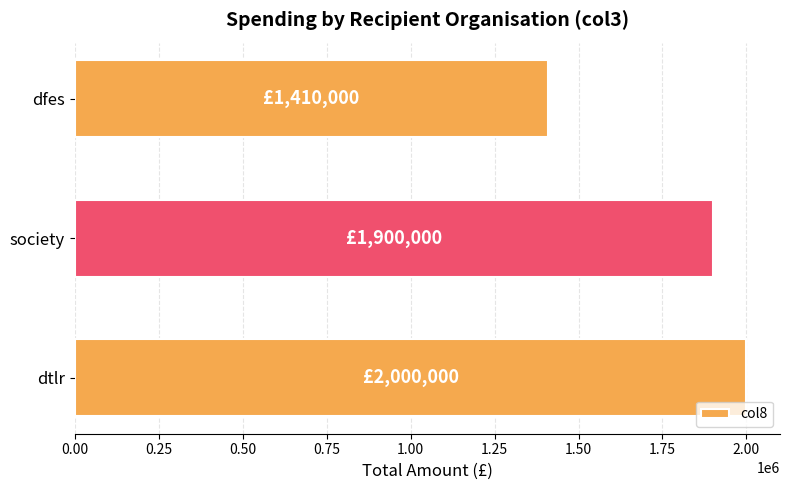

What is the greatest value displayed?

2000000